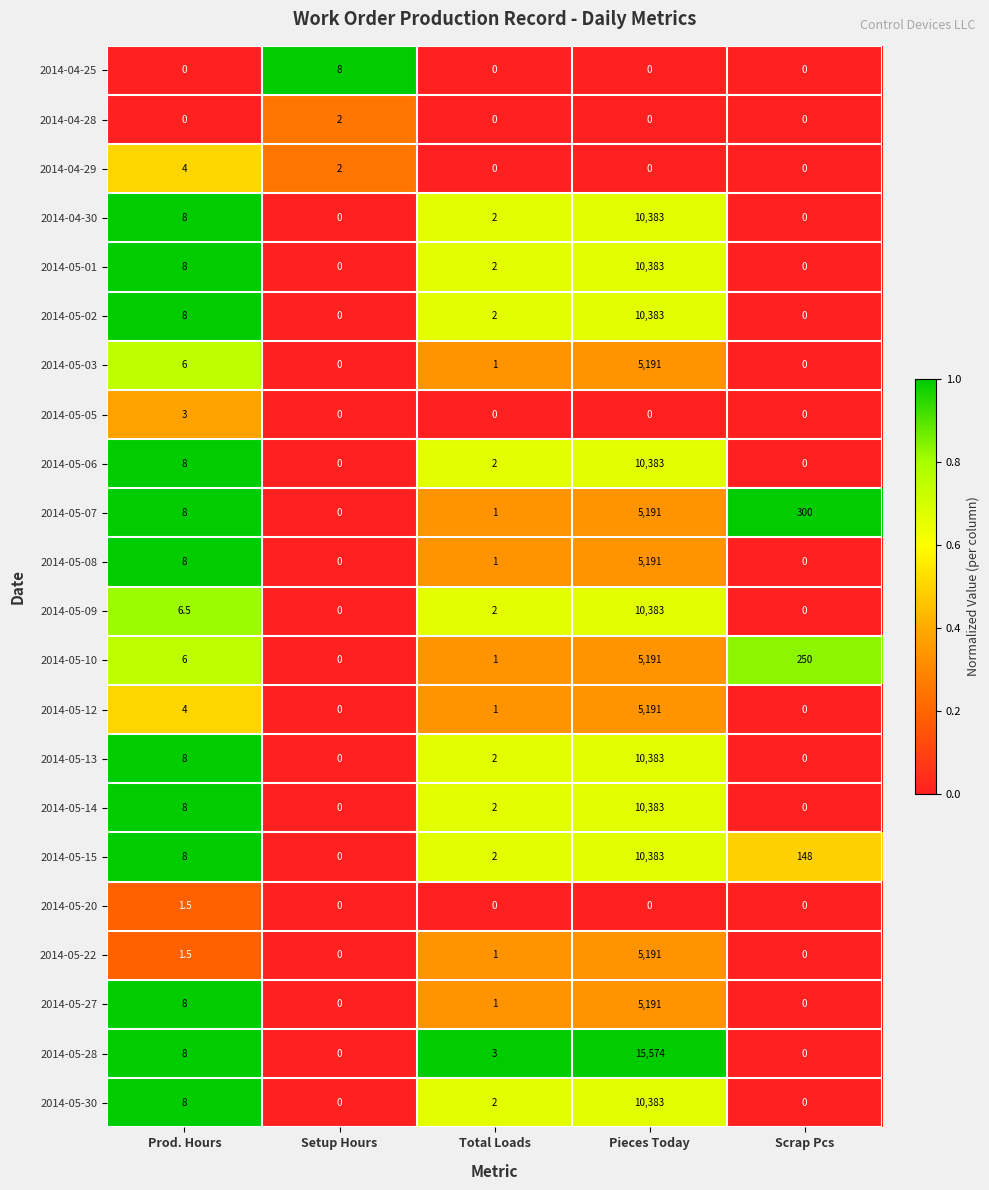

Which series changed the most between Prod. Hours and Scrap Pcs?

2014-05-07